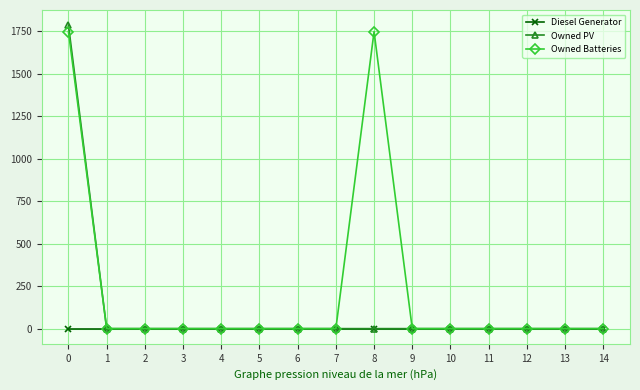

What is the sum of all Owned Batteries values?

3498